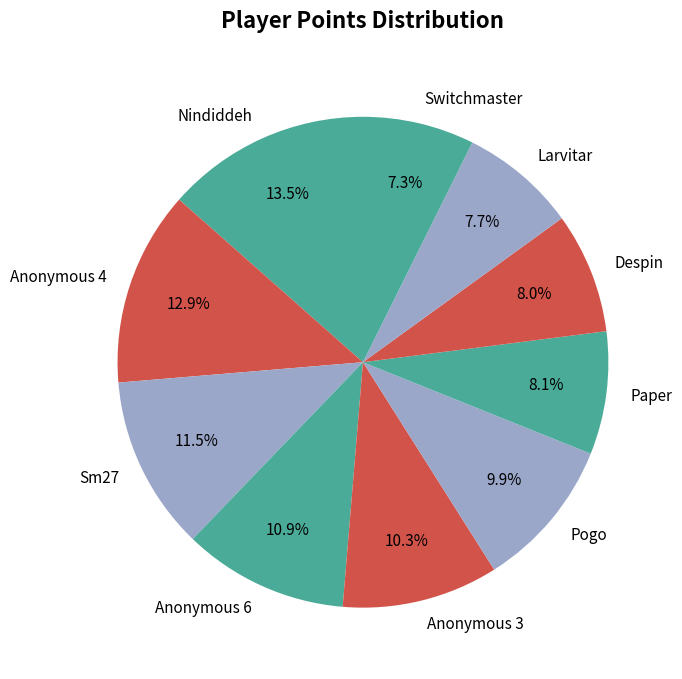

What is the ratio of the value at Paper to the value at Switchmaster?

1.1